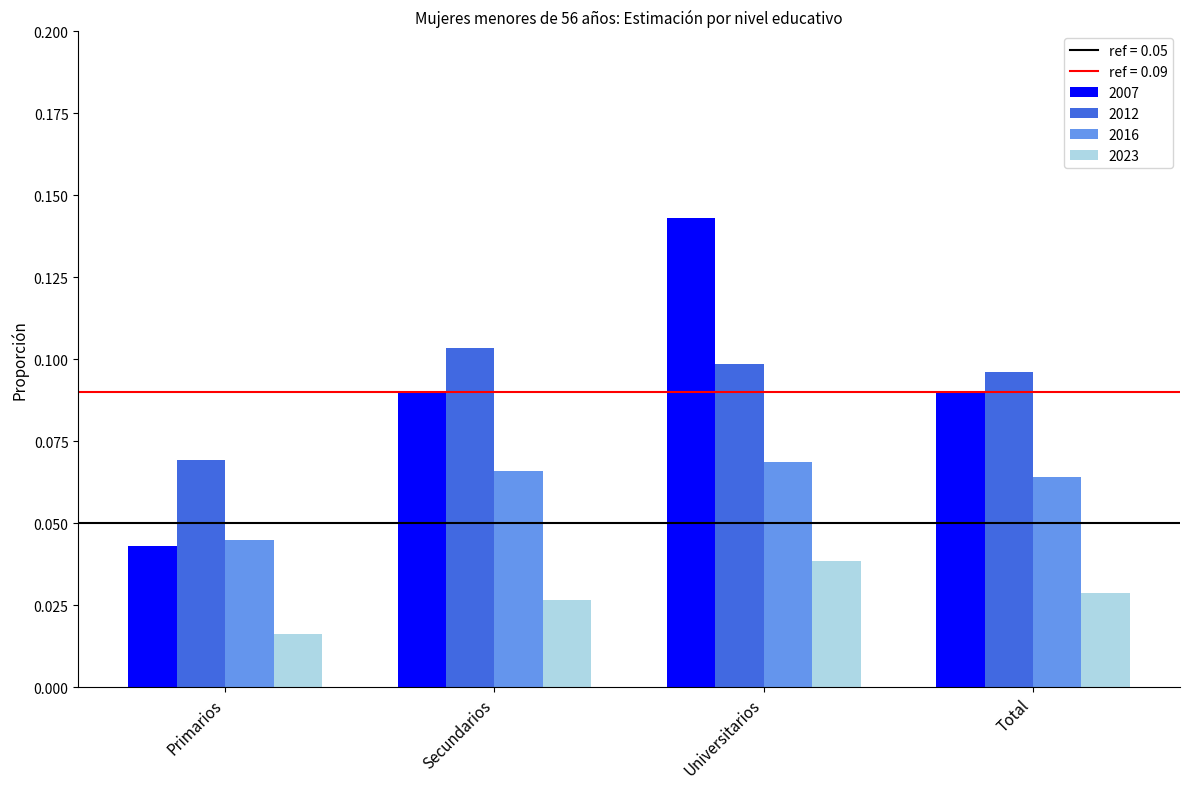

At which category does the chart reach its minimum across all series?

Primarios